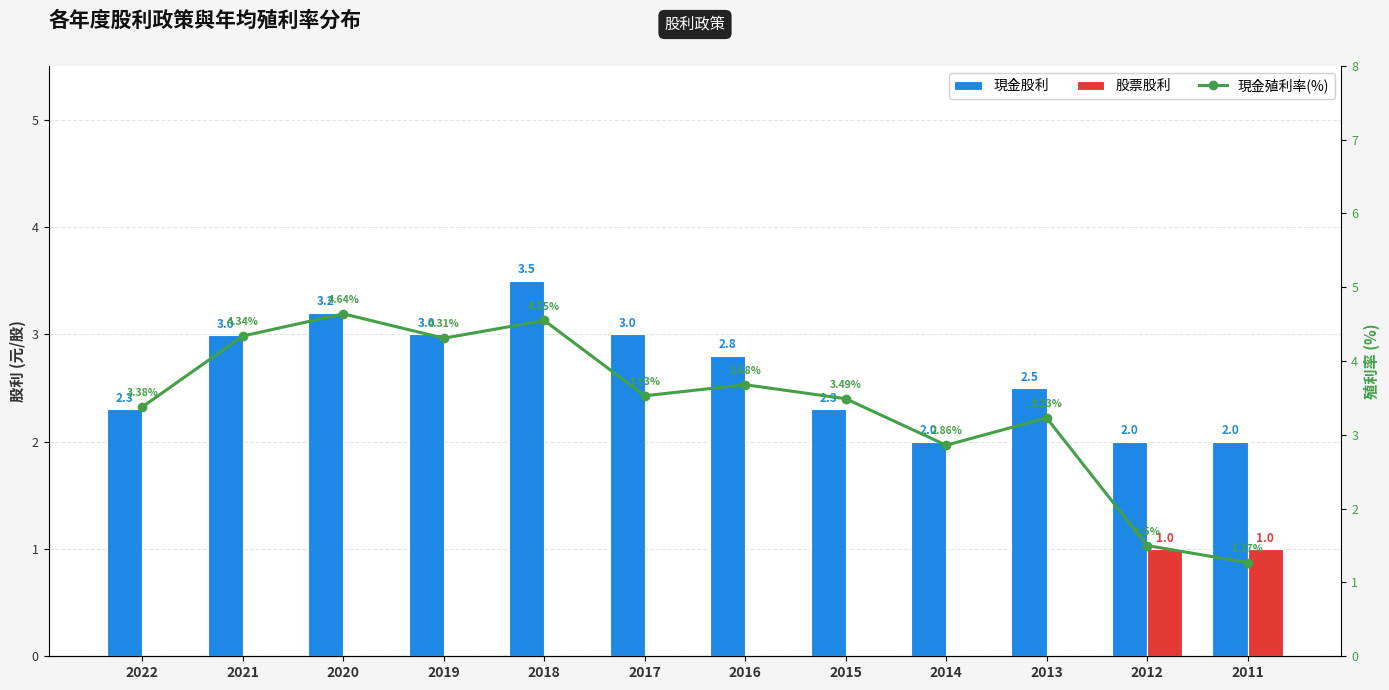

The value of 現金殖利率(%) at 2019 is 2.5. True or false?

False